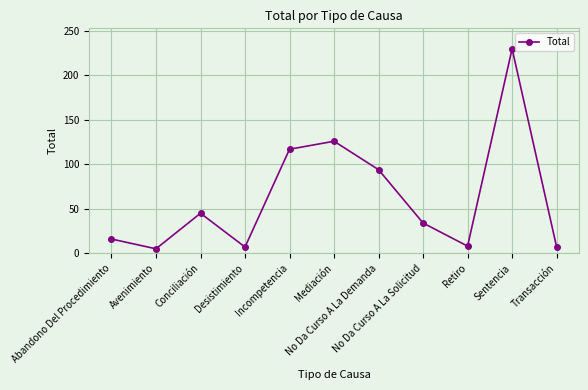

What is the sum of the values at No Da Curso A La Demanda and Retiro?

102